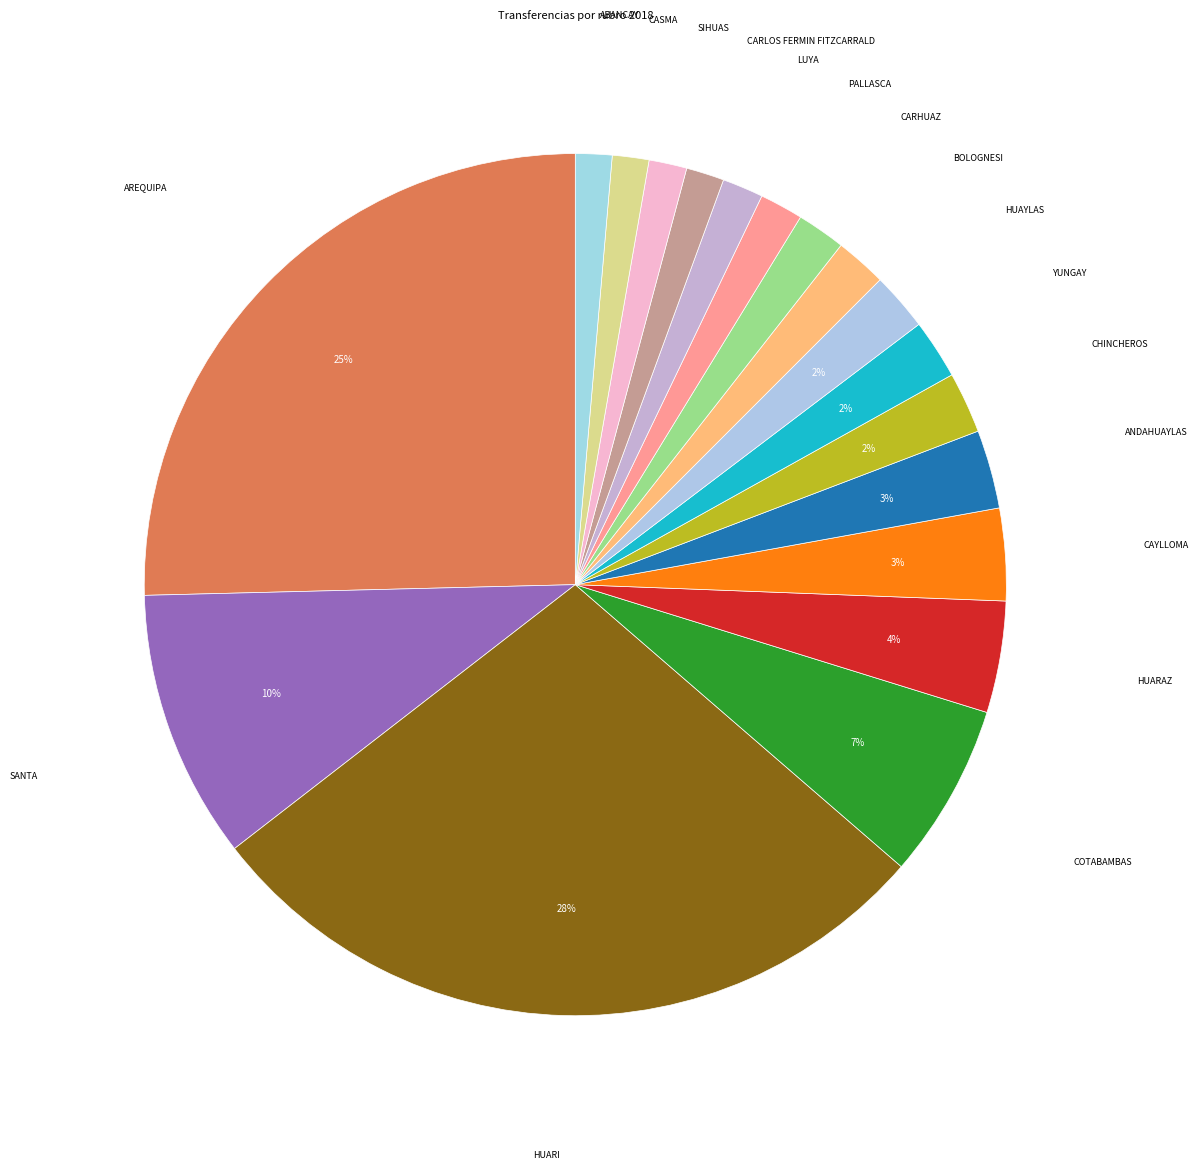

Is there a majority slice in this chart?

No